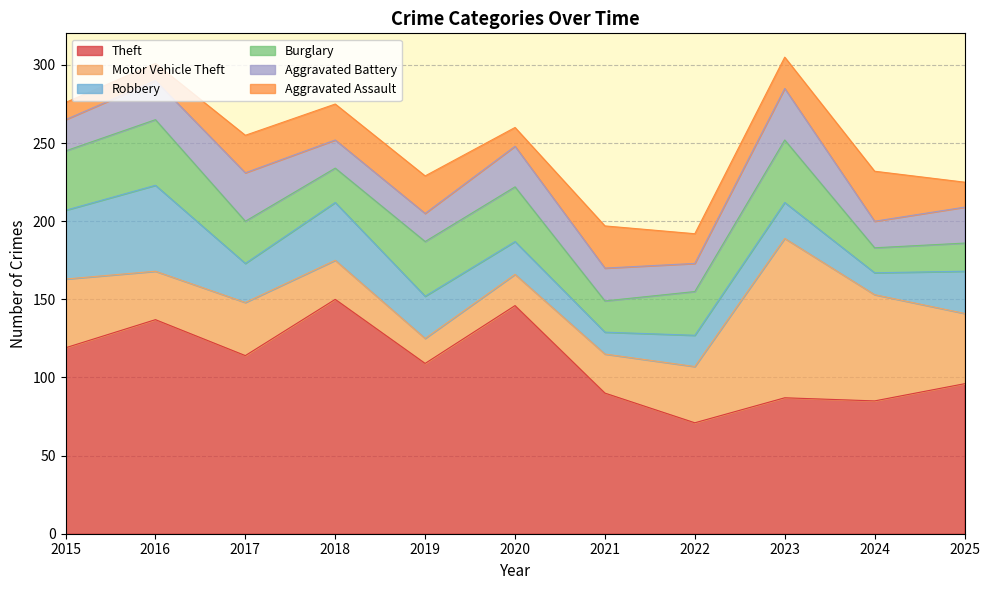

Between 2015 and 2020, which series saw the biggest shift?

Theft